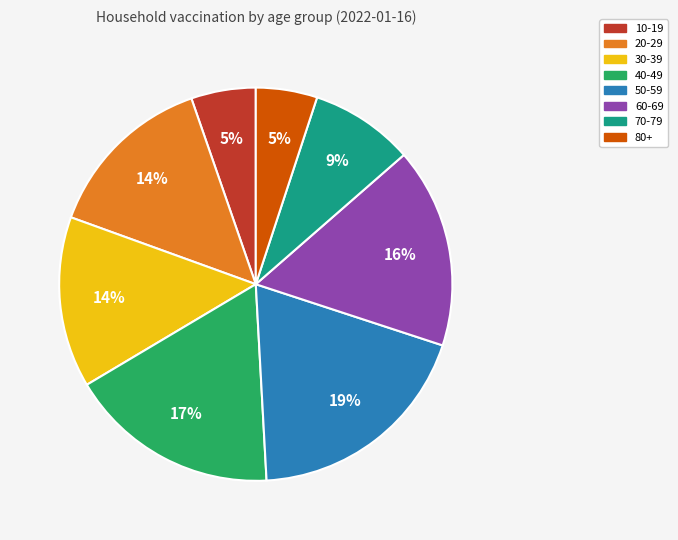

How many segments does this pie chart have?

8